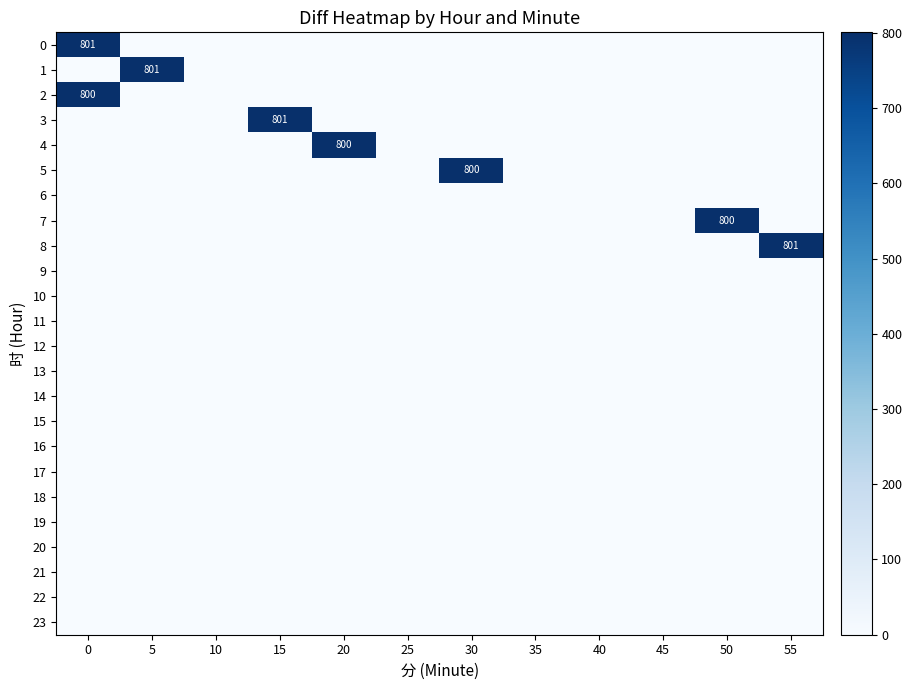

The value of row_3 at 50 is 0.0. True or false?

True